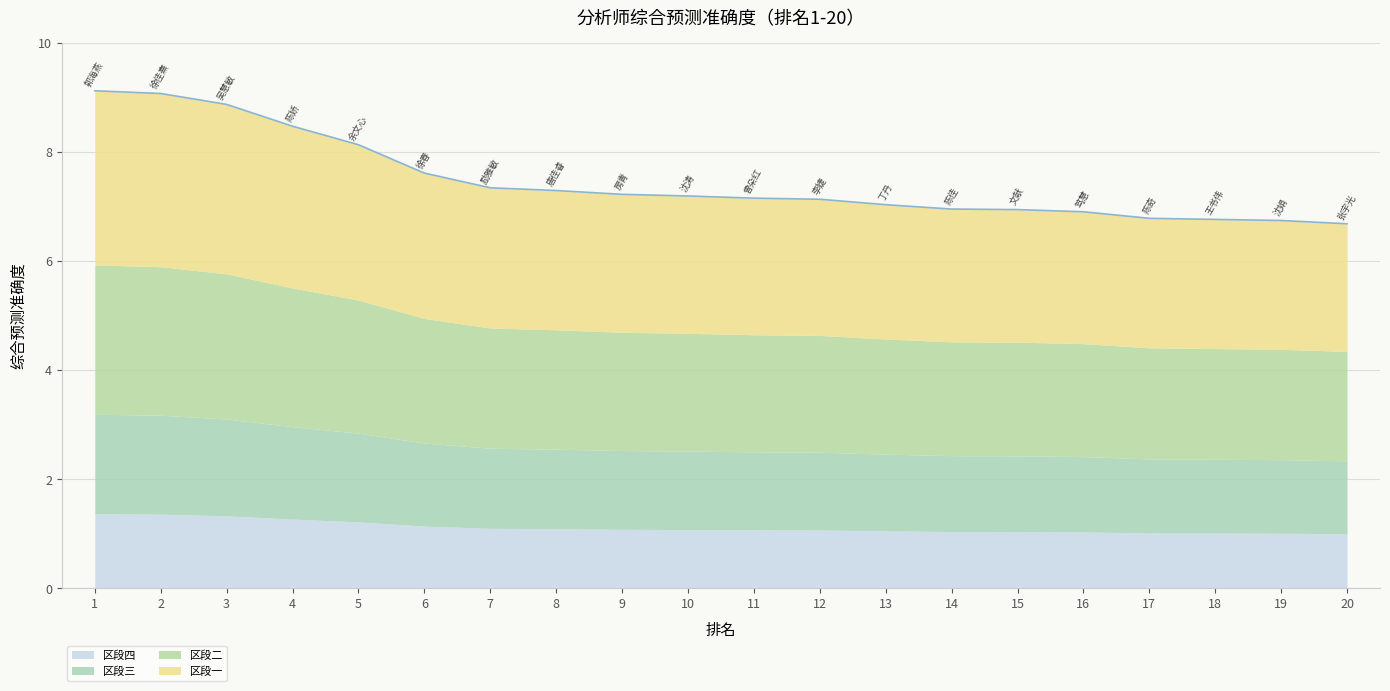

Is it true that the value at 10 is 10.2?

False